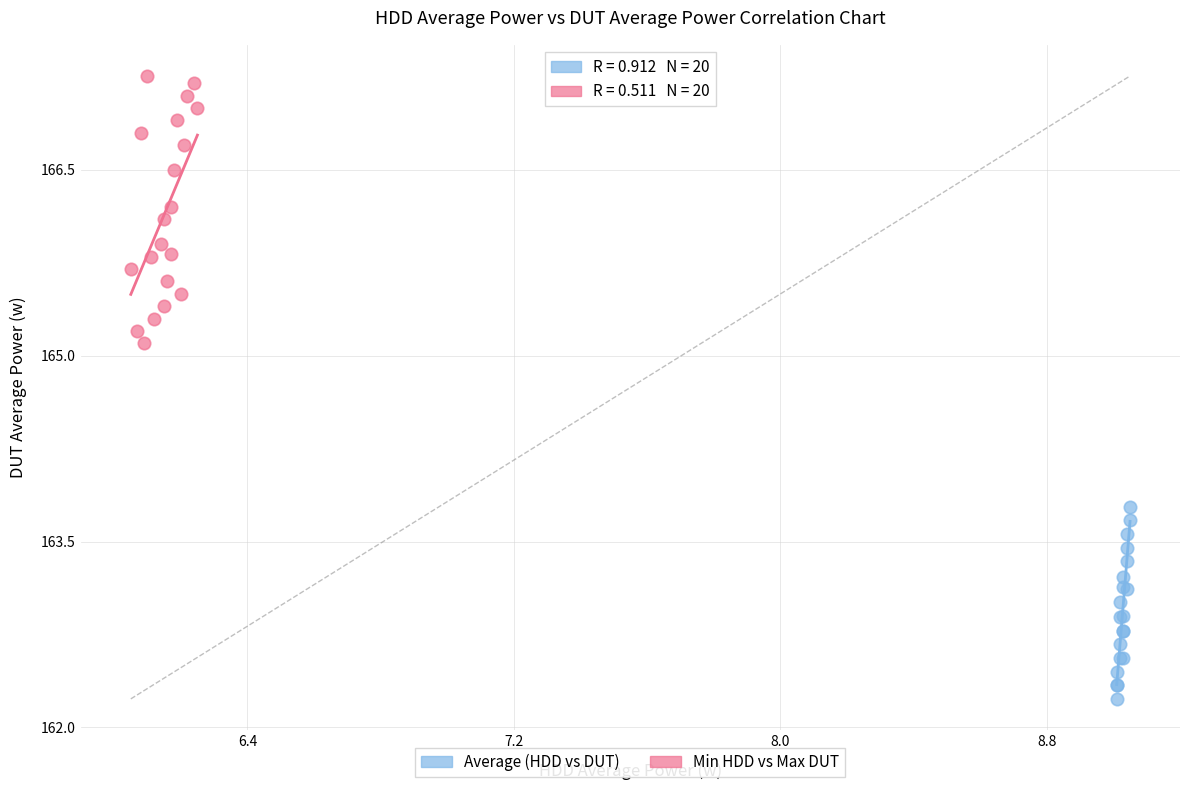

Which series contains the highest Y value?

Min HDD vs Max DUT